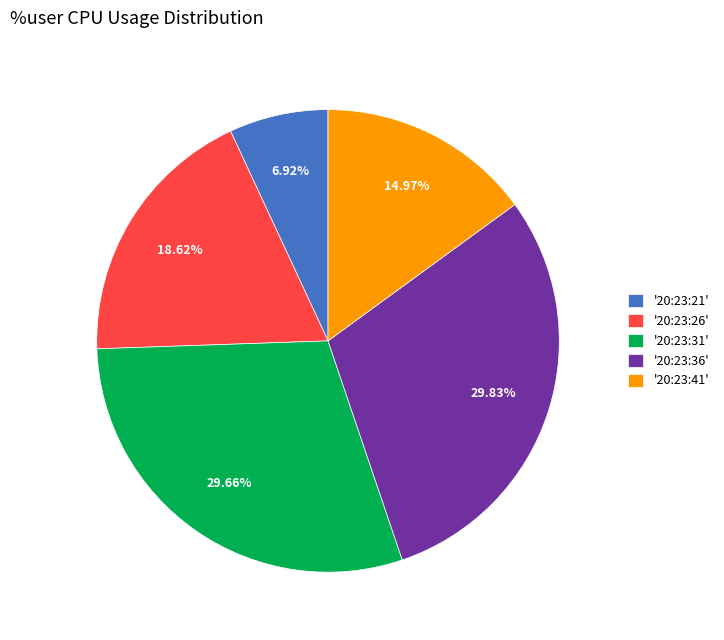

Combined, do '20:23:31' and '20:23:41' account for over 50%?

No